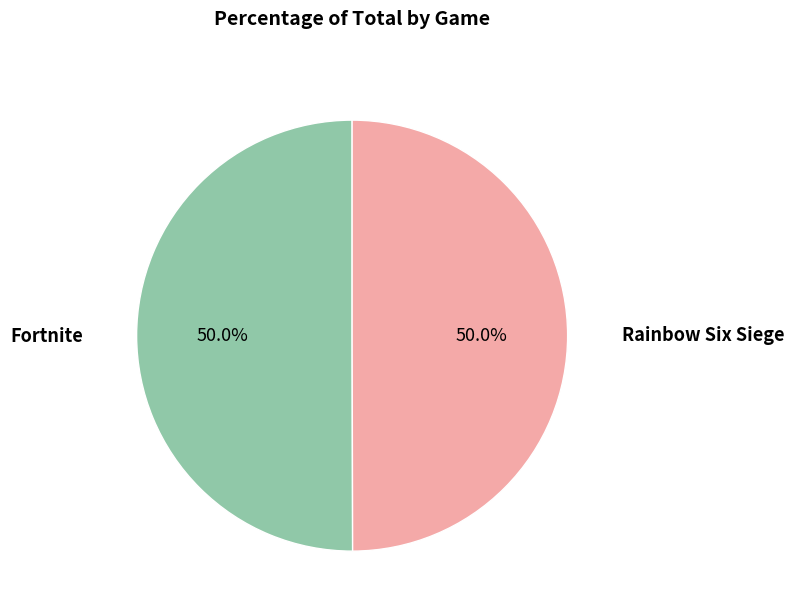

Which category has the biggest portion of the pie?

Rainbow Six Siege